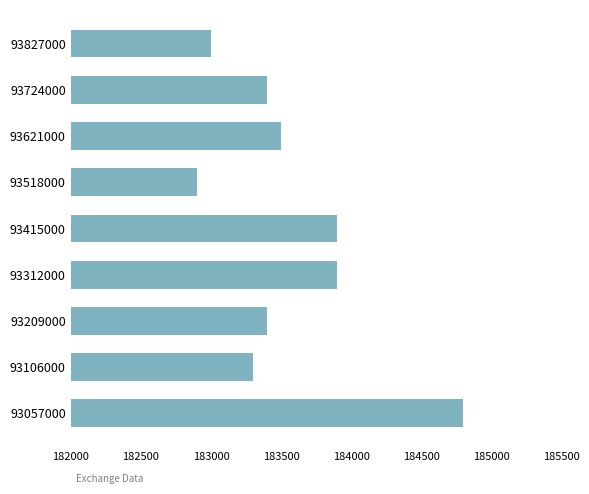

How many bars are there in total?

9